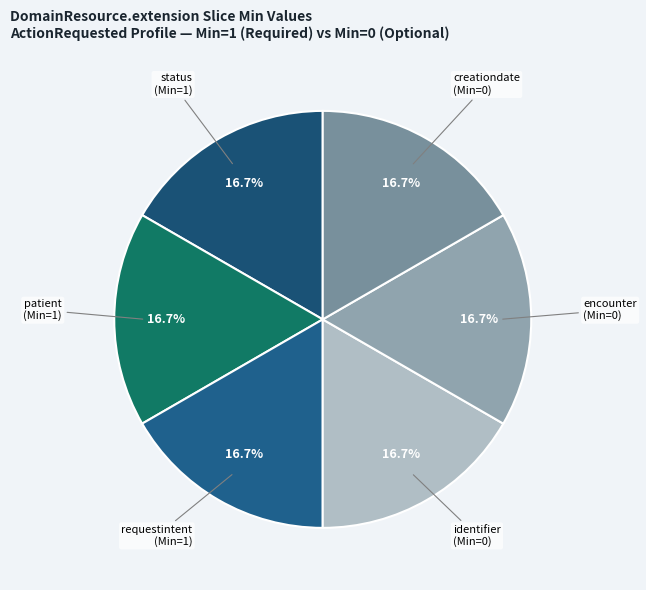

How many slices are in this pie chart?

6